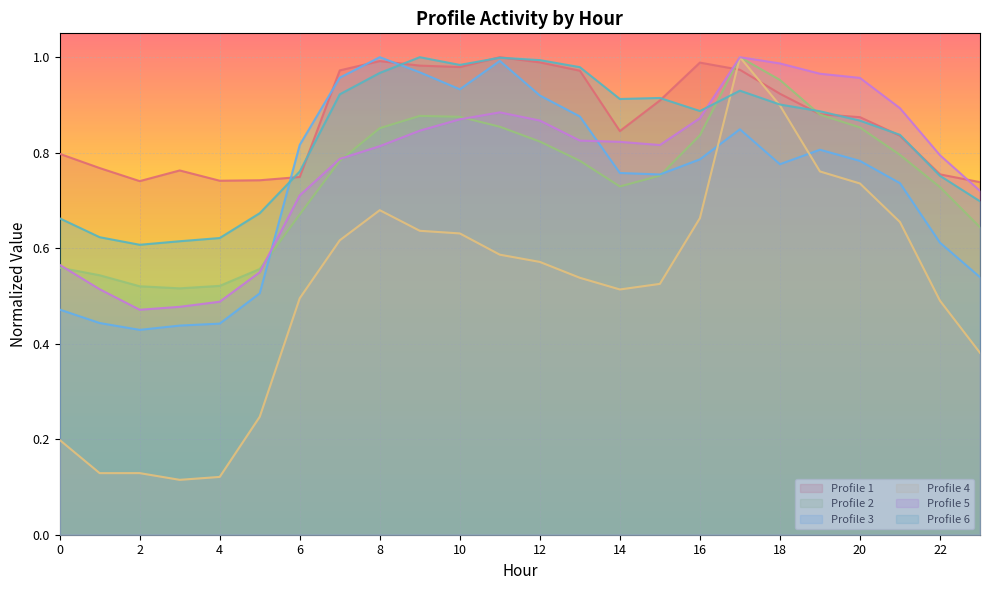

What is the value of the Profile 1 point at the 15th from the left?

0.8